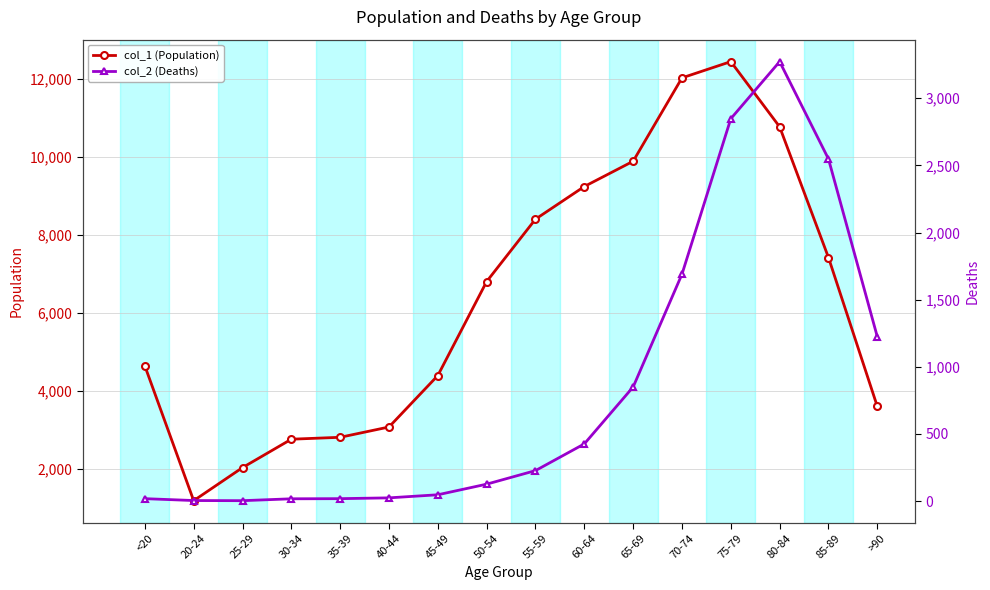

Which series has the largest total across all categories?

col_1 (Population)